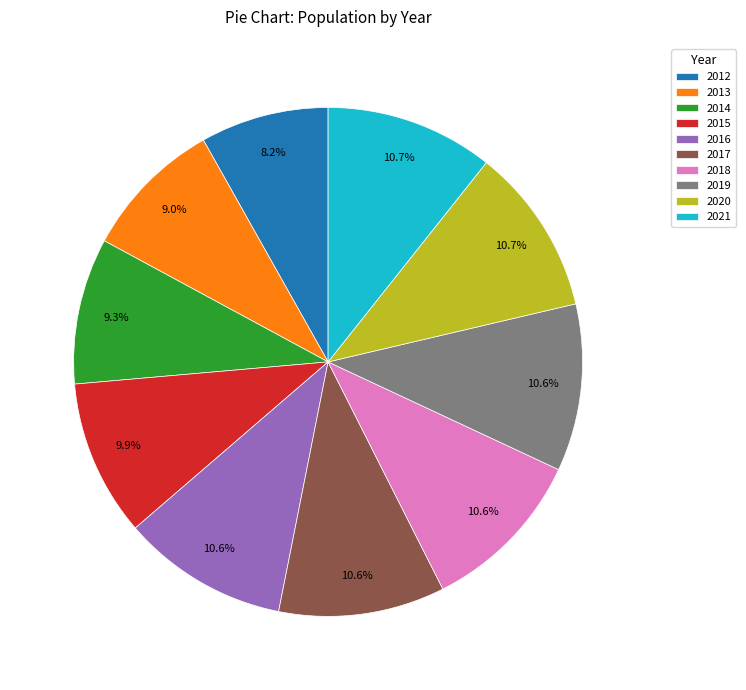

How many segments does this pie chart have?

10